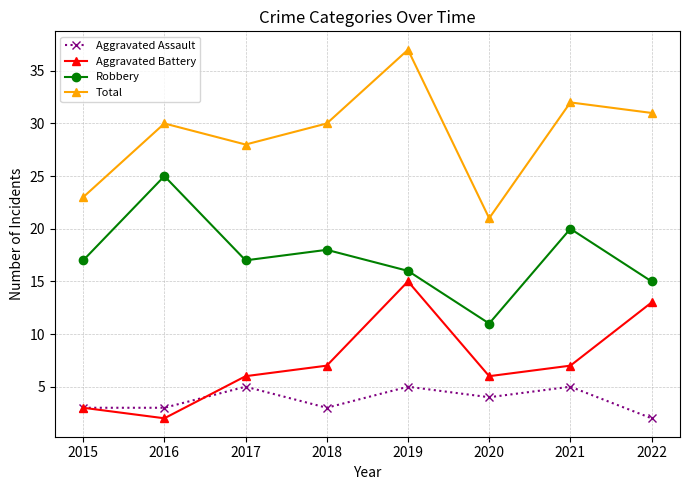

What is the difference between the Total values at 2017 and 2020?

7